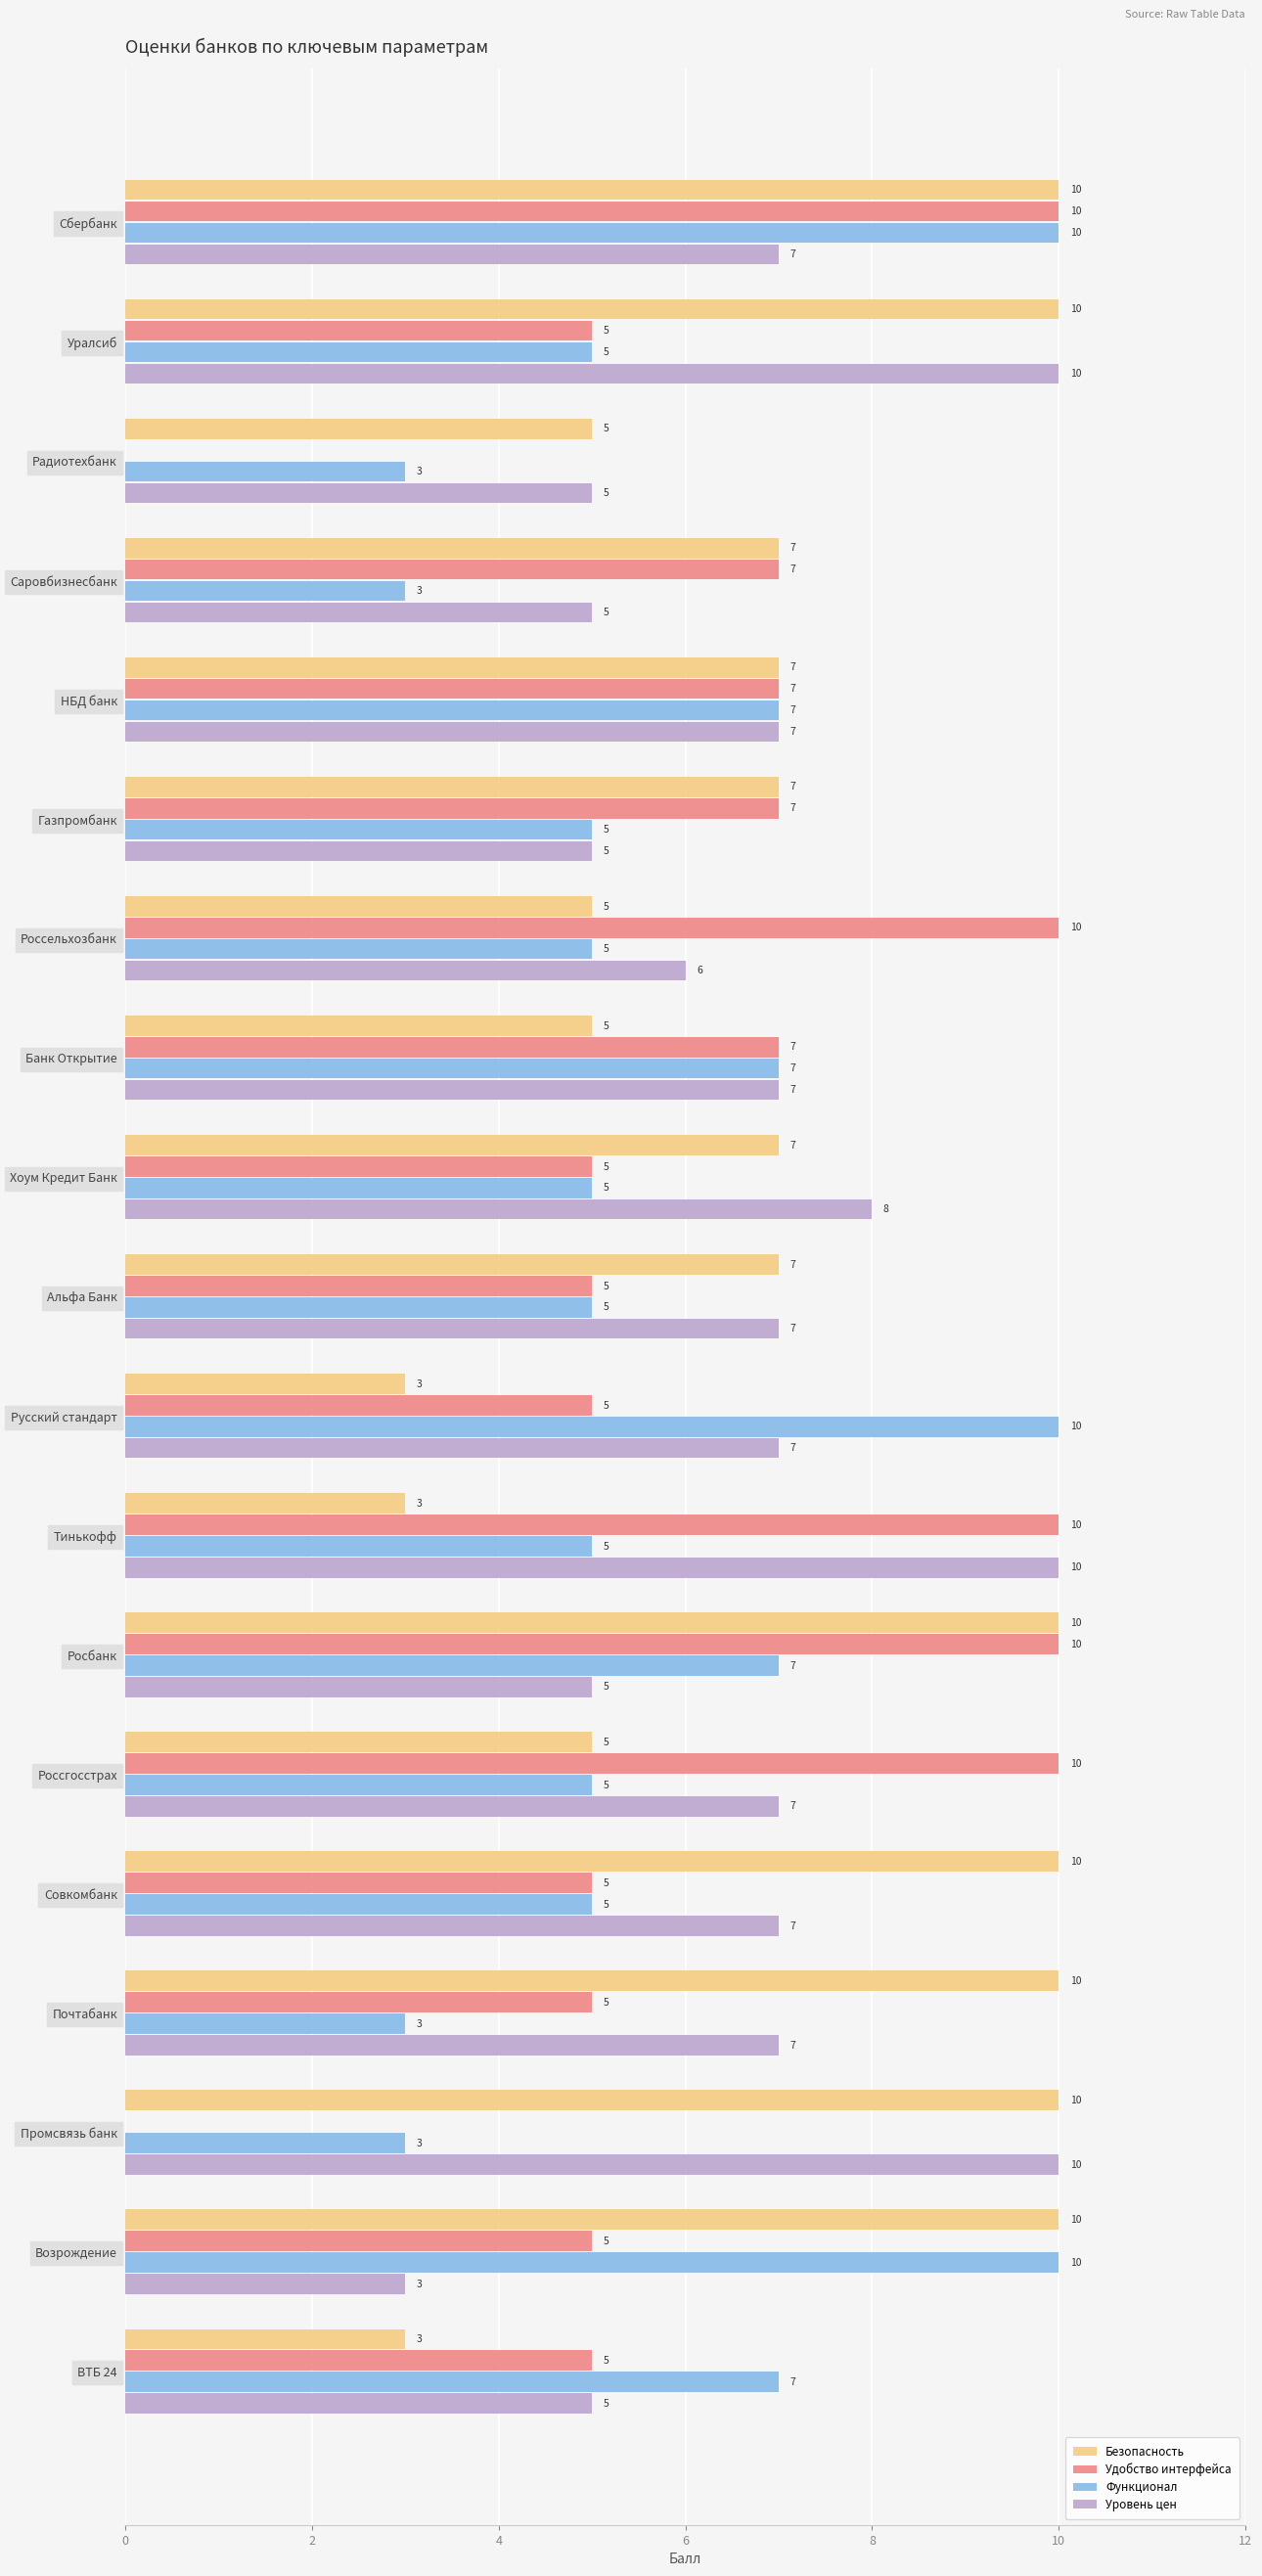

Is it true that Удобство интерфейса equals 8 at Совкомбанк?

False